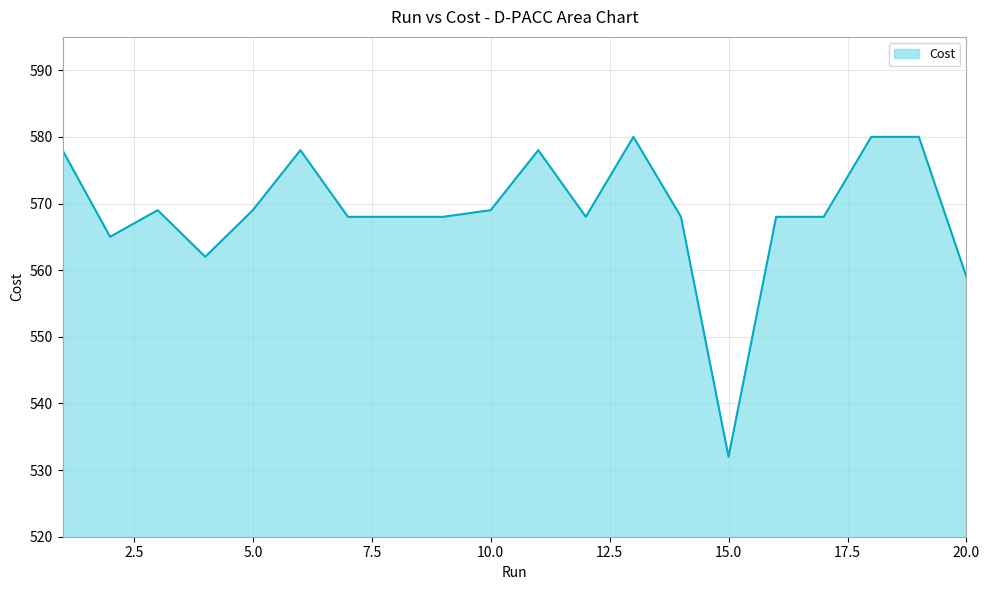

What is the greatest value displayed?

580